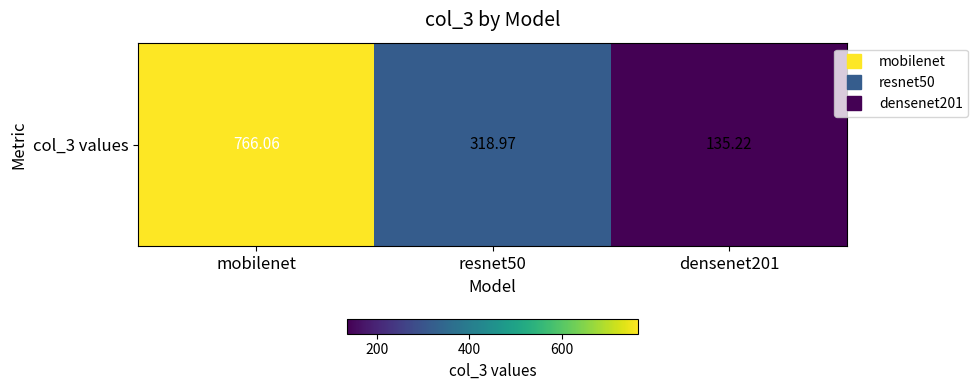

What is the ratio of the value at densenet201 to the value at resnet50?

0.4